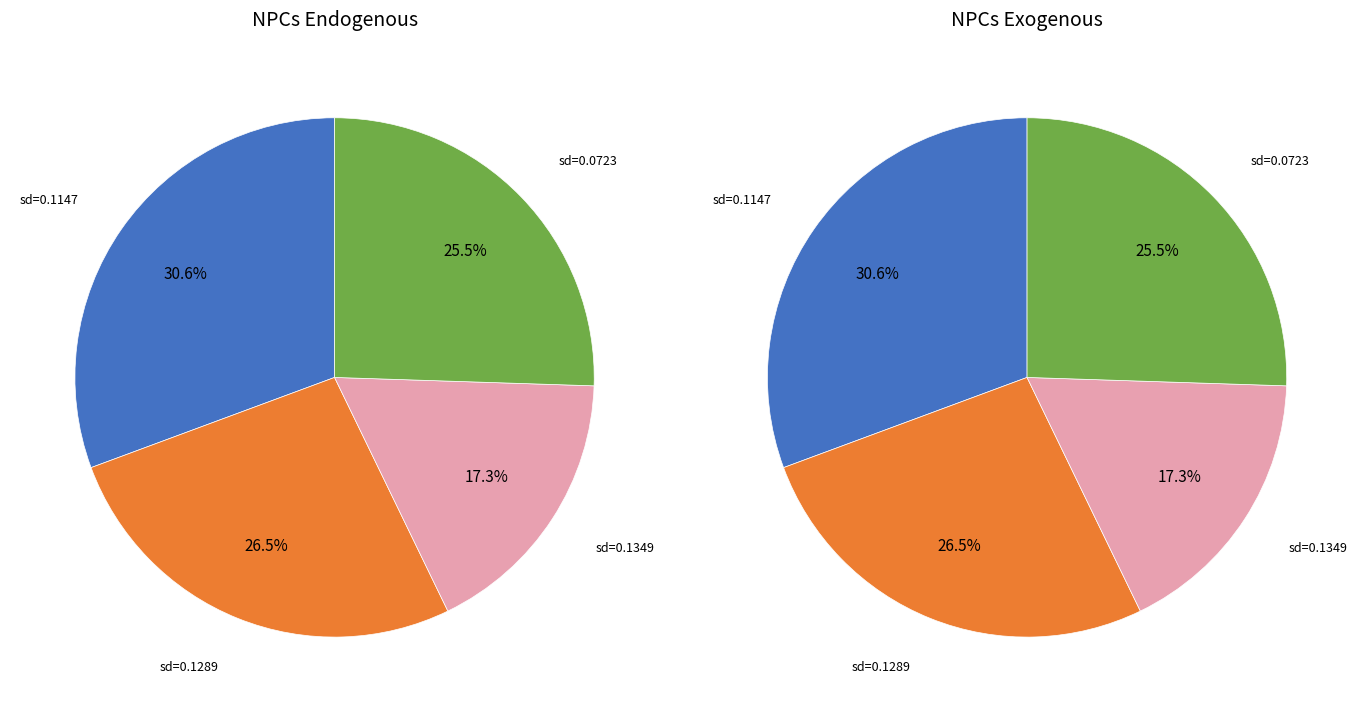

Is 0.1147137996968436 the majority of the pie?

No